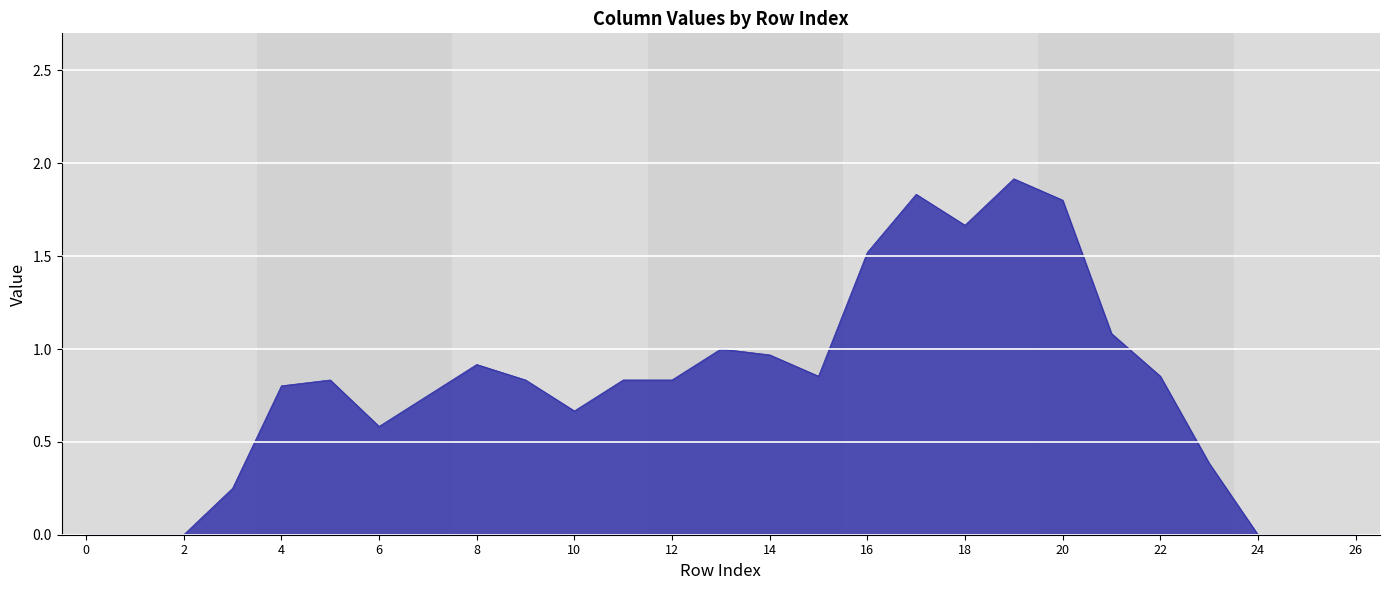

What is the difference between the maximum and minimum values?

1.9